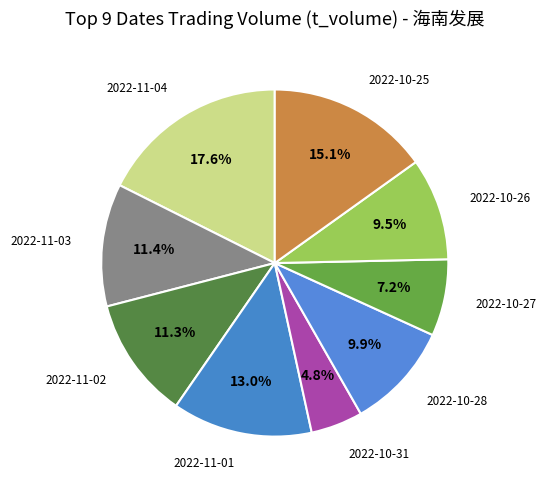

Which slice is the largest?

2022-11-04